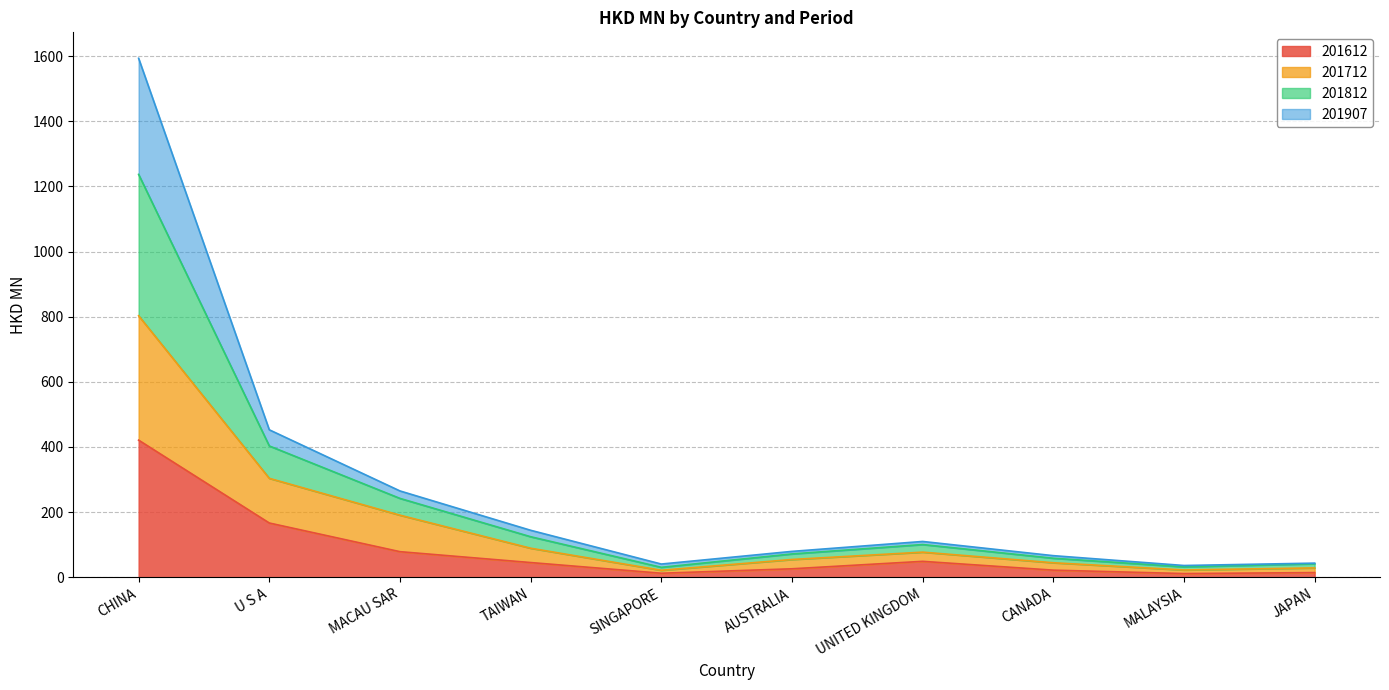

True or false: 201812 and 201612 cross at least once.

False